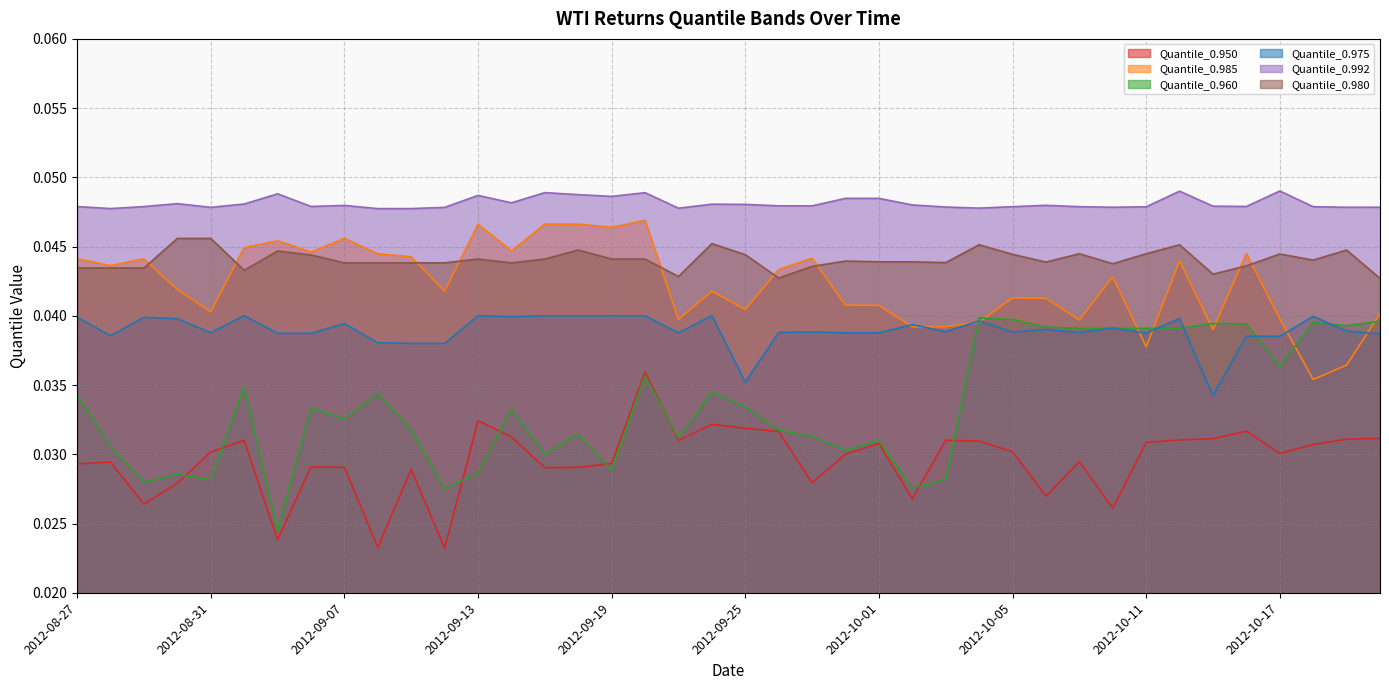

How many Quantile_0.992 values are between 0 and 1?

40